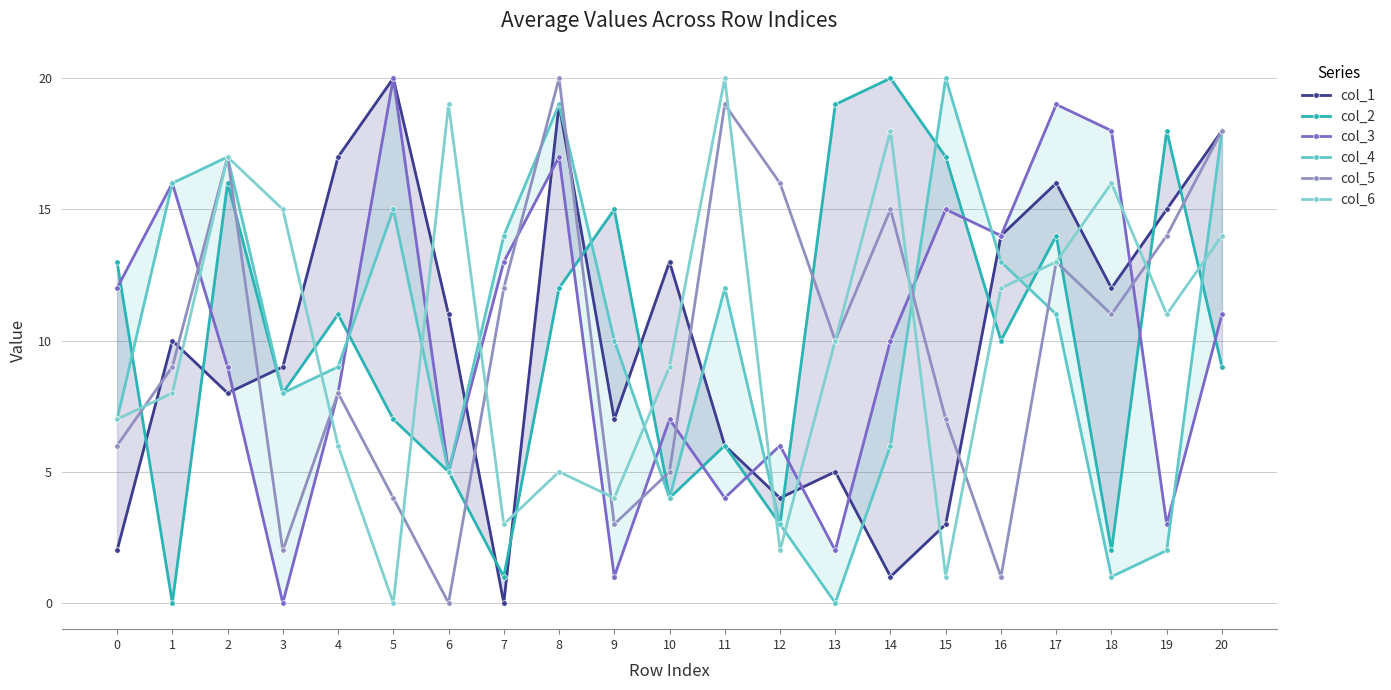

Rank the series by their maximum value, from highest to lowest.

col_1, col_2, col_3, col_4, col_5, col_6